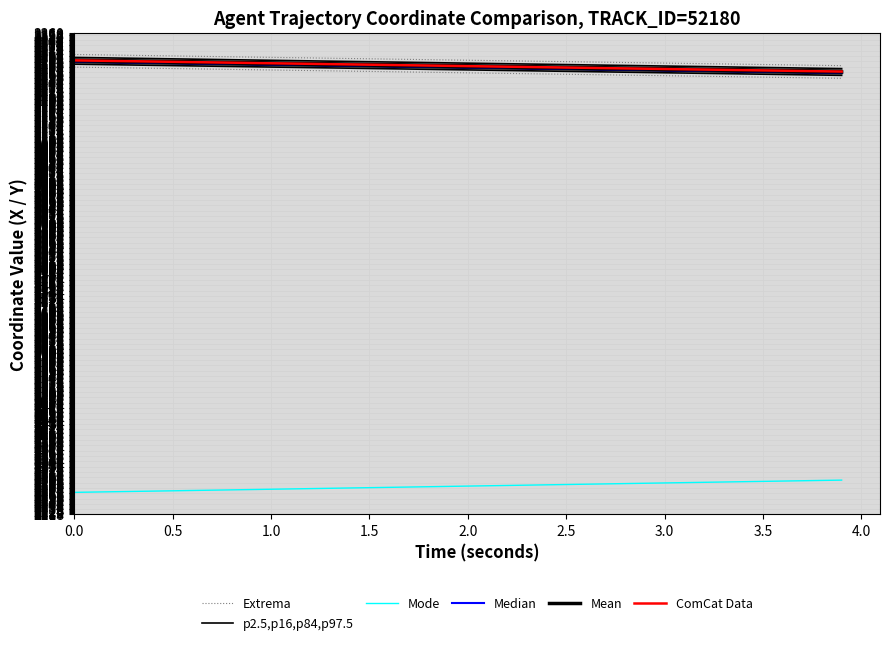

The value of p2.5,p16,p84,p97.5 at 3.5 is 1479.3. True or false?

False